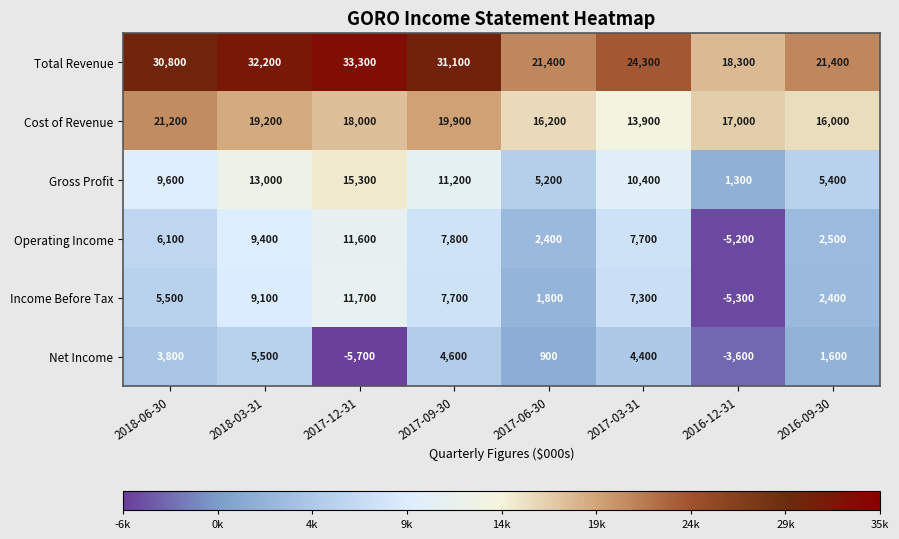

What is the greatest value displayed?

33300